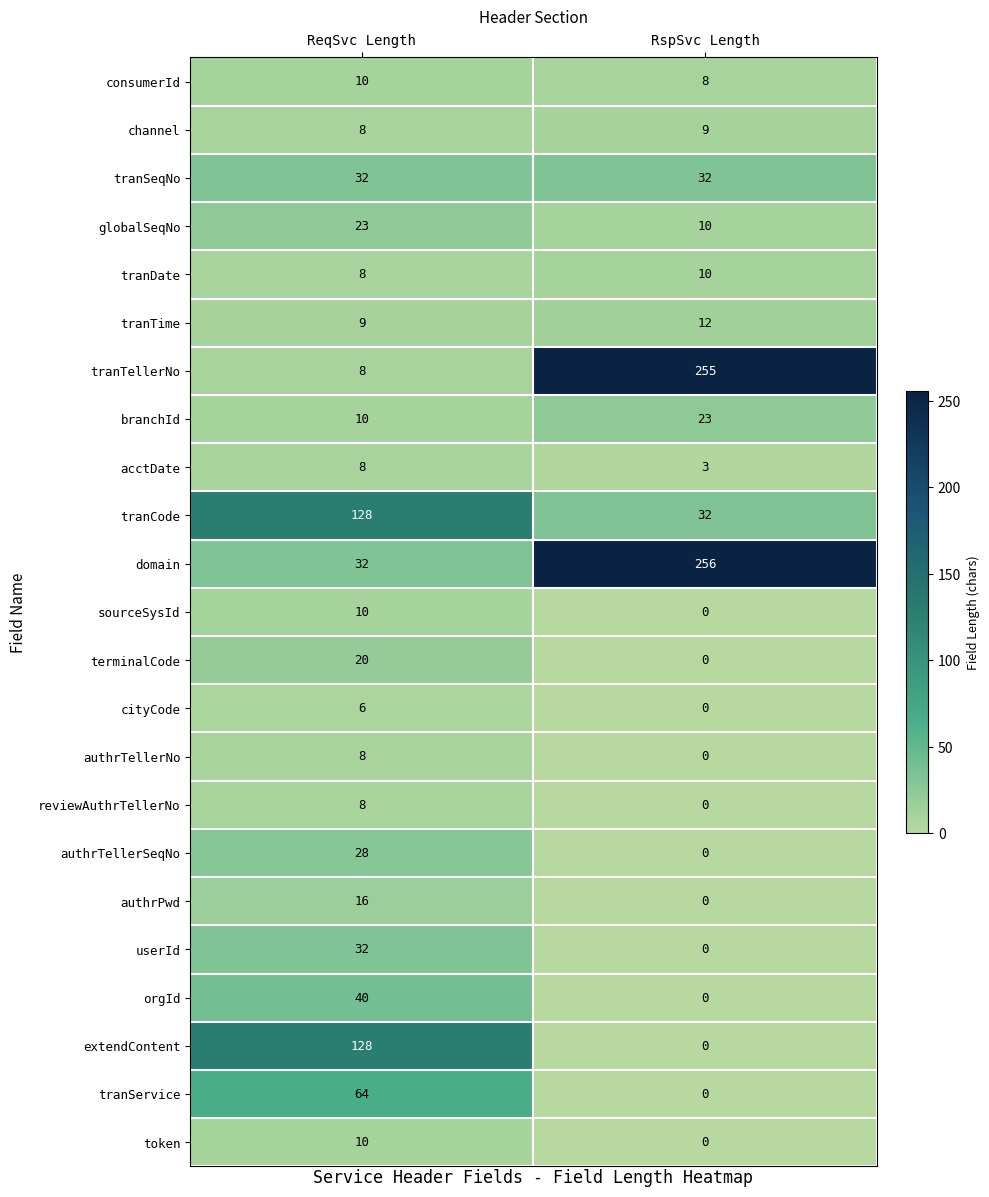

Which series has the widest spread of values?

tranTellerNo